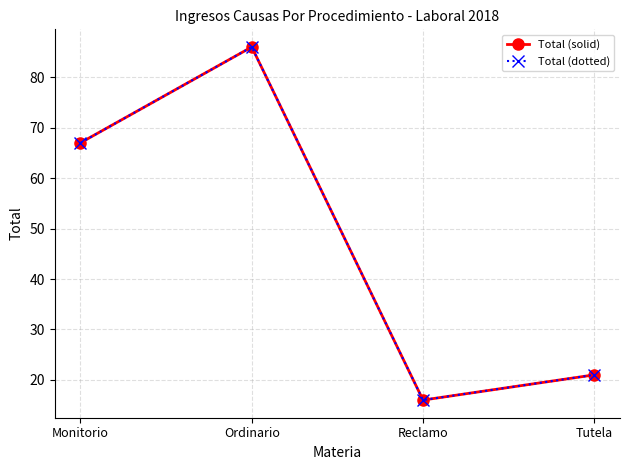

What is the sum of the Total (dotted) values at Tutela and Monitorio?

88